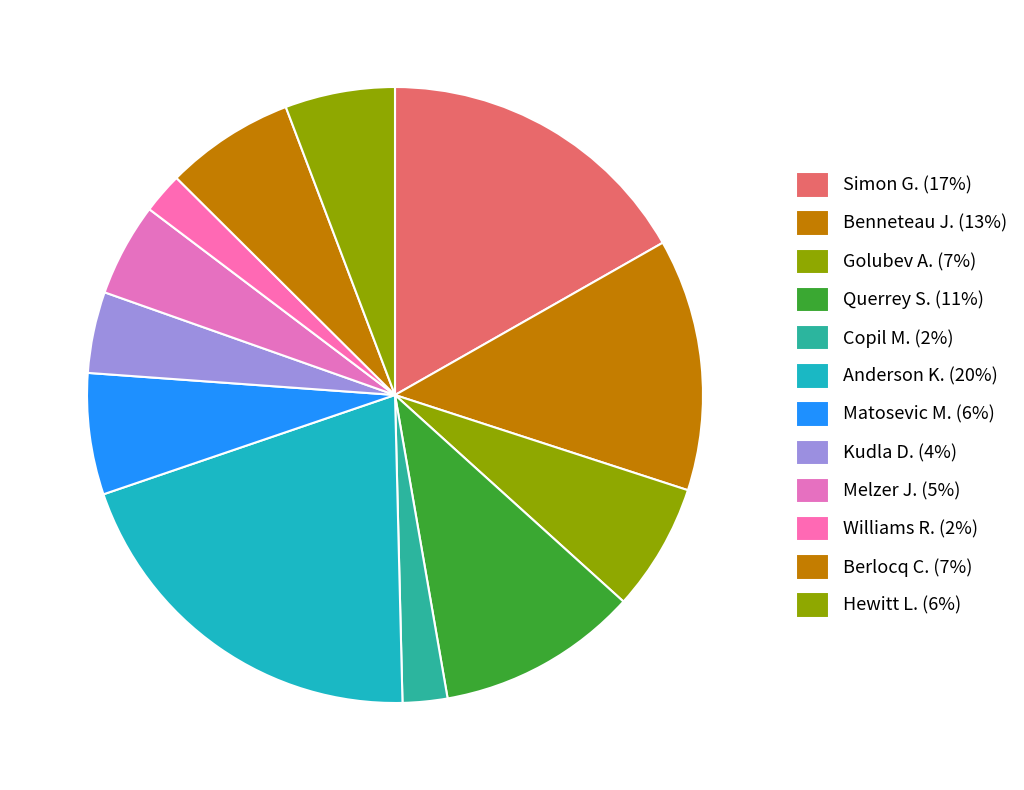

To the nearest percent, what percentage of the pie is Copil M.?

2%